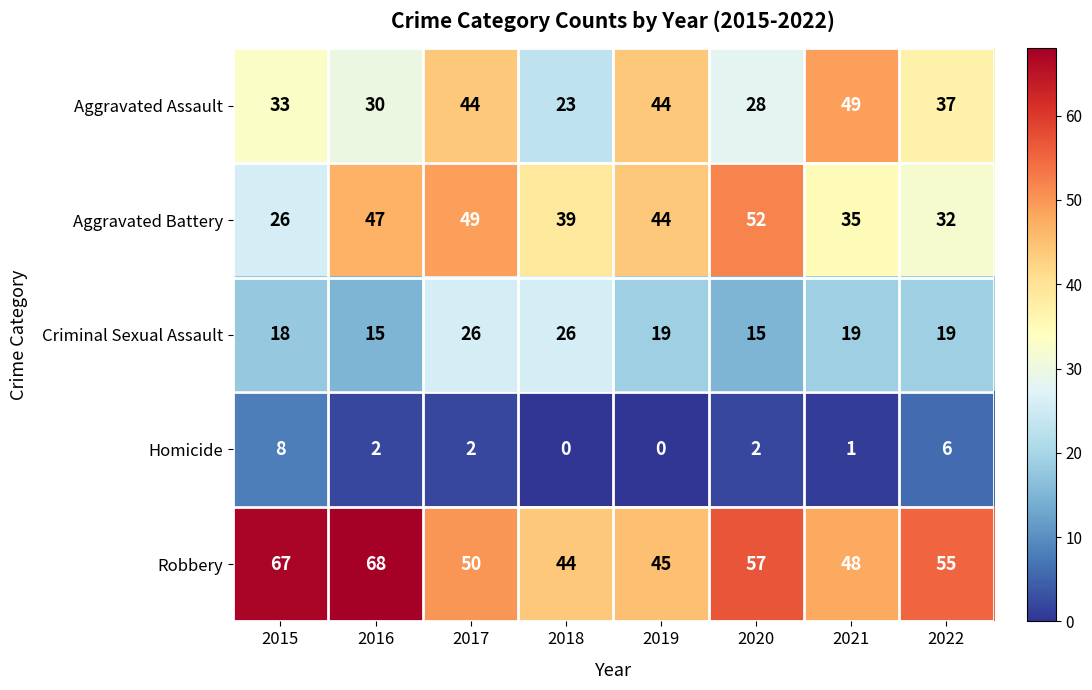

How many distinct data groups are displayed?

5